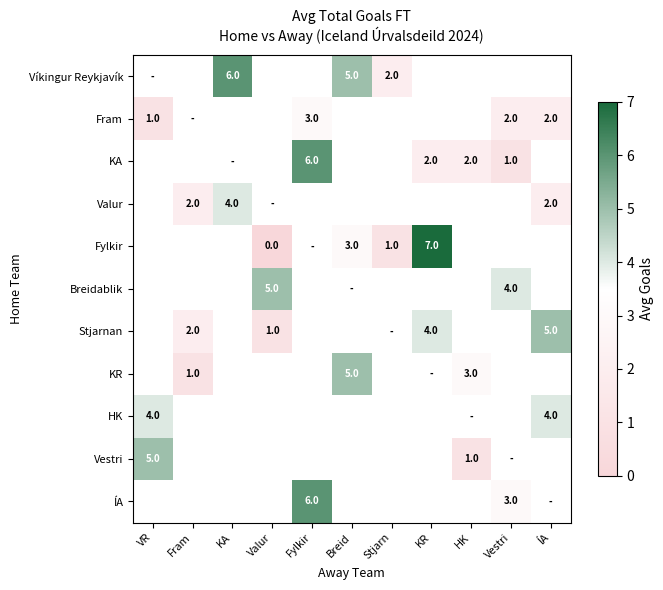

The value of Fram at Vestri is 2. True or false?

True